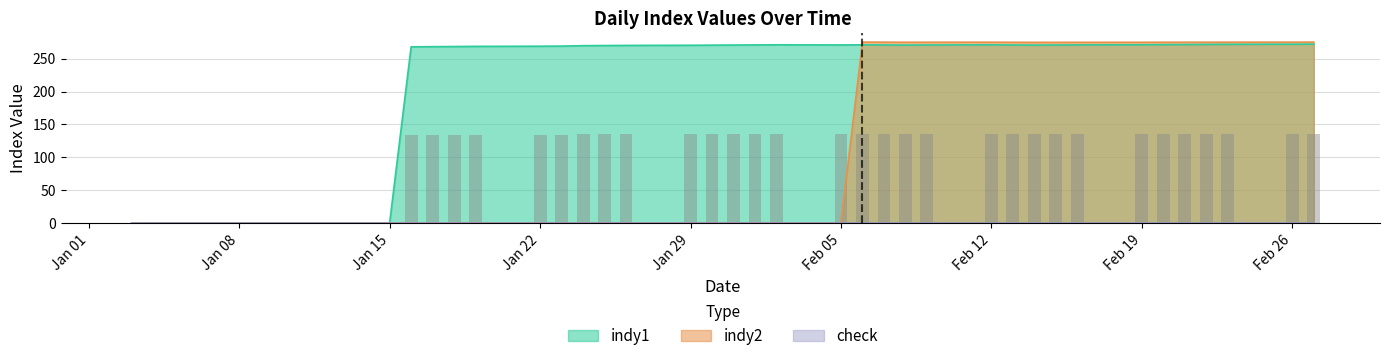

The indy2 series shows 274.9 at Feb 19. True or false?

True